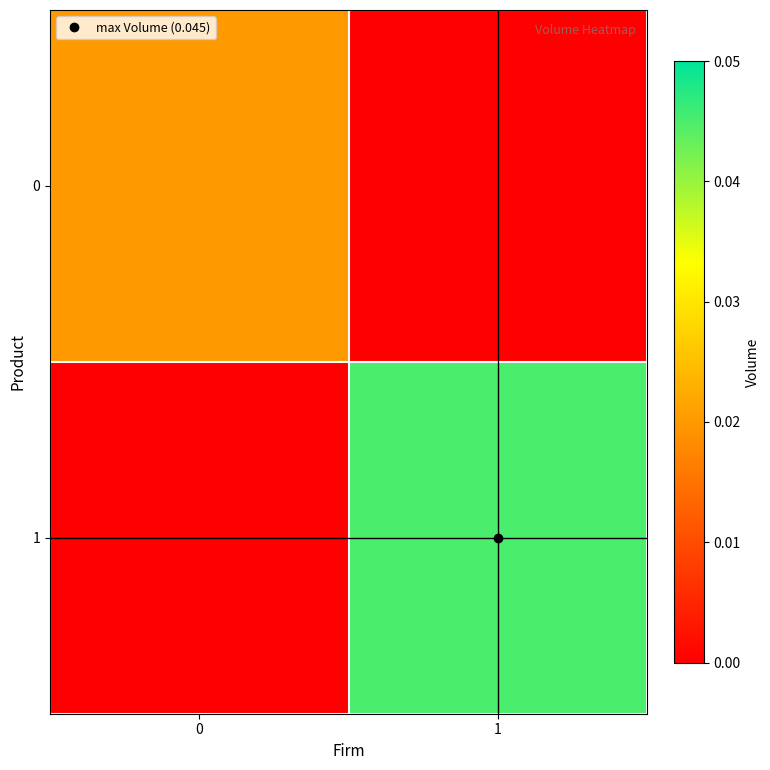

List the series in order of their peak value, lowest first.

0, 1